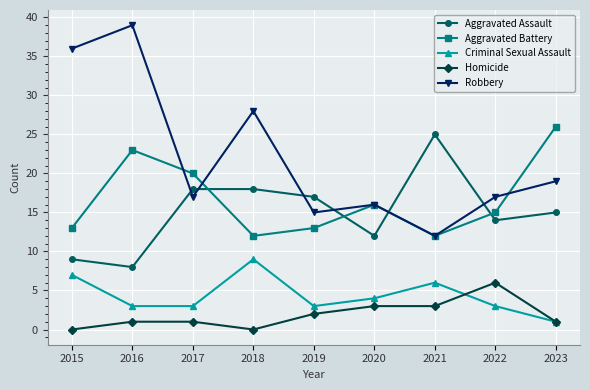

What is the difference between the maximum and minimum values in the Aggravated Battery series?

14